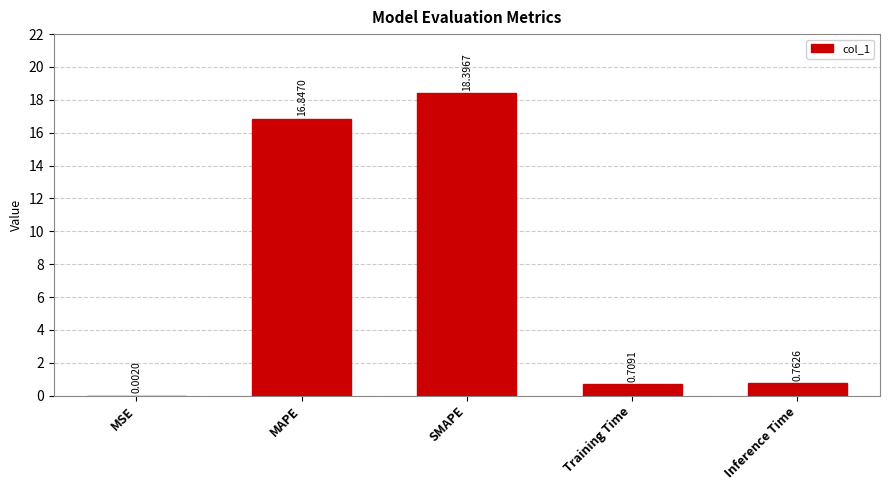

At which label is the value closest to 9?

MAPE